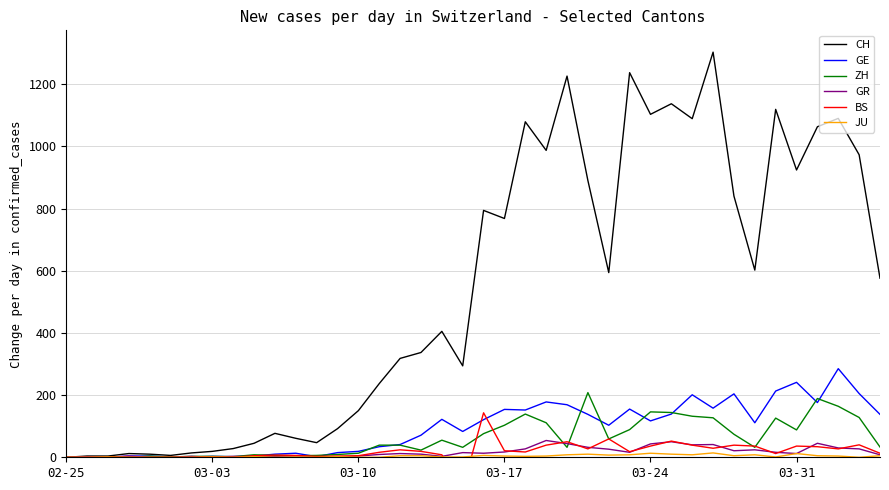

What is the maximum value for ZH?

208